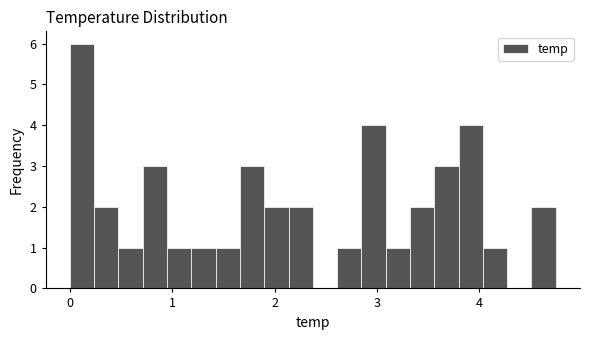

Around what value on the x-axis is the tallest bar? Give the approximate position of its centre, as read against the axis.

0.1